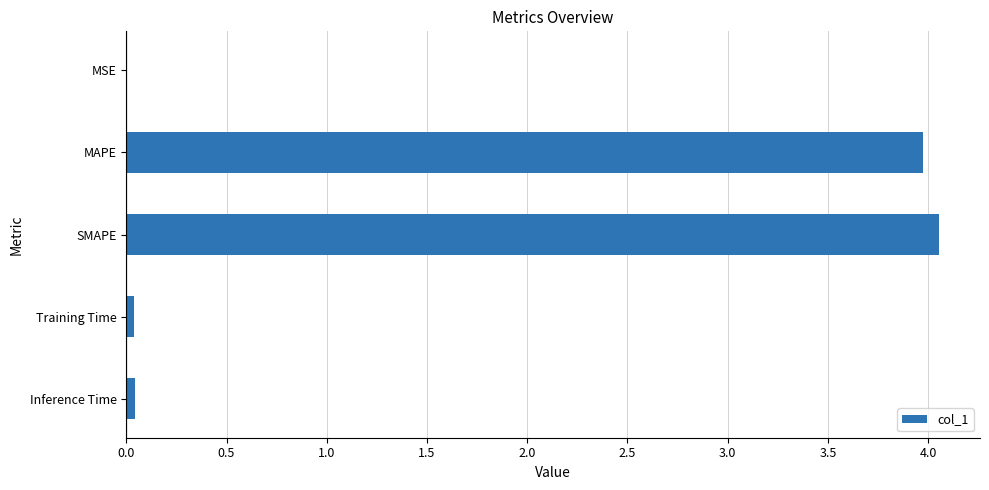

The chart shows a value of 0.0 at Training Time. True or false?

True